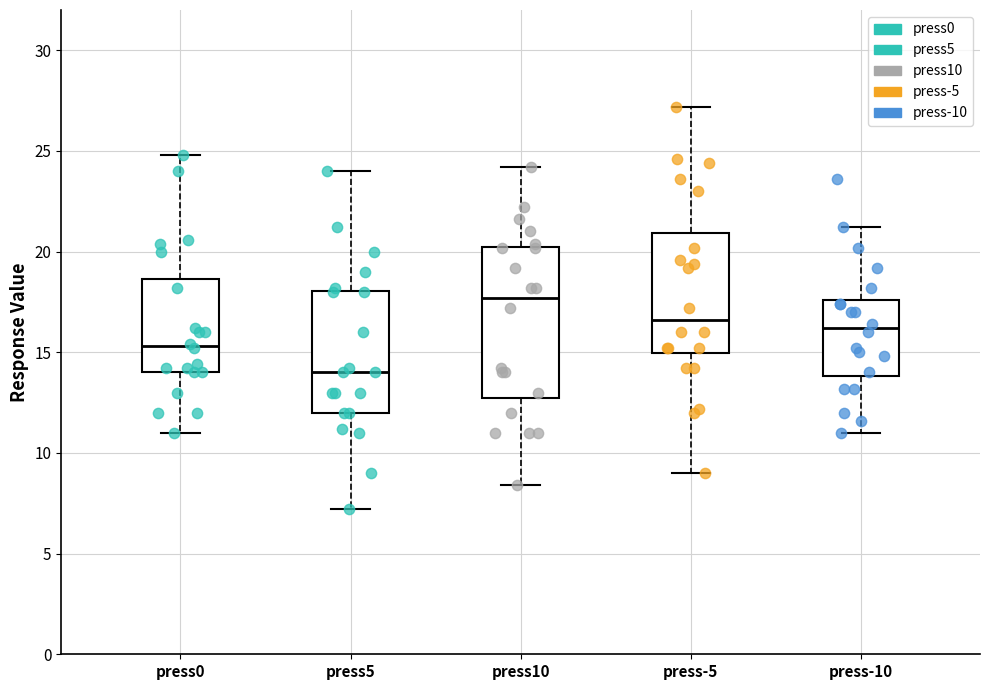

Where does the upper whisker of the box for press-10 end on the y-axis? The values are not printed on the chart, so give them approximately, as read against the axis.

21.0